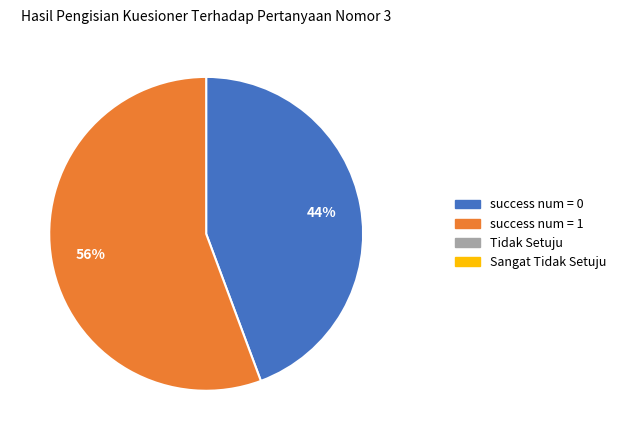

To the nearest percent, what is the average slice percentage?

50%